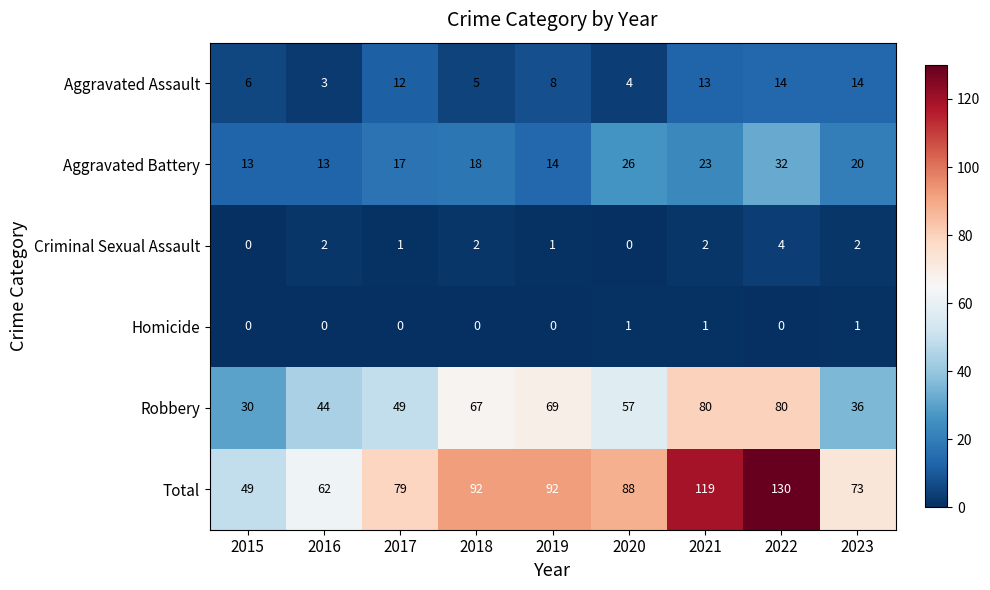

At which category does the chart reach its peak across all series?

2022